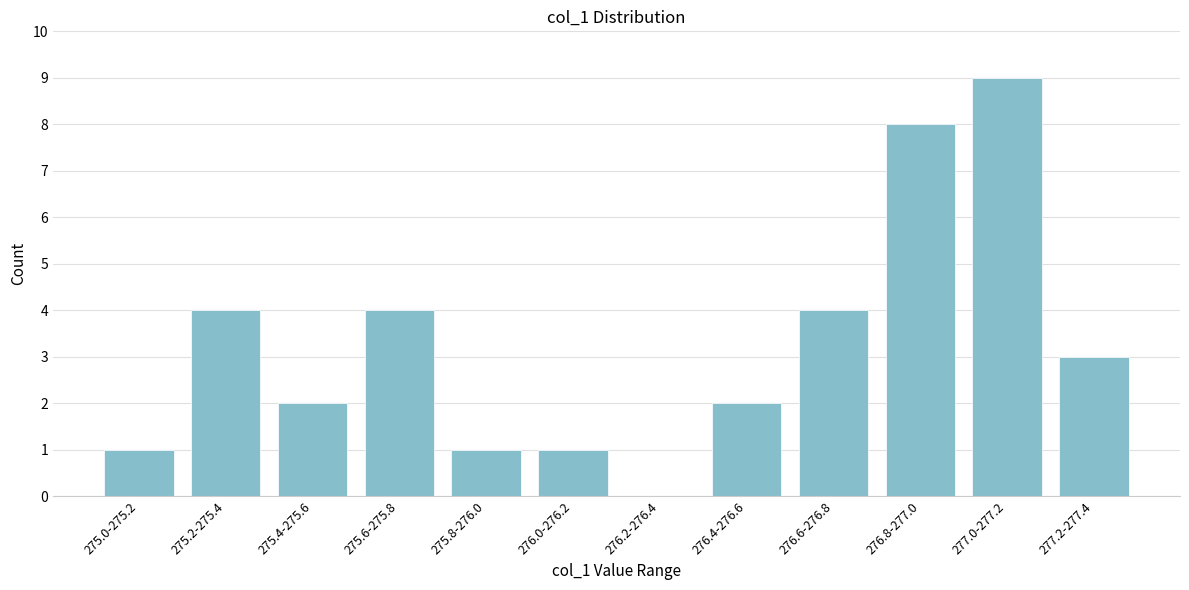

Reading left to right, what are all the values shown in this chart?

275.0-275.2=1	275.2-275.4=4	275.4-275.6=2	275.6-275.8=4	275.8-276.0=1	276.0-276.2=1	276.2-276.4=0	276.4-276.6=2	276.6-276.8=4	276.8-277.0=8	277.0-277.2=9	277.2-277.4=3